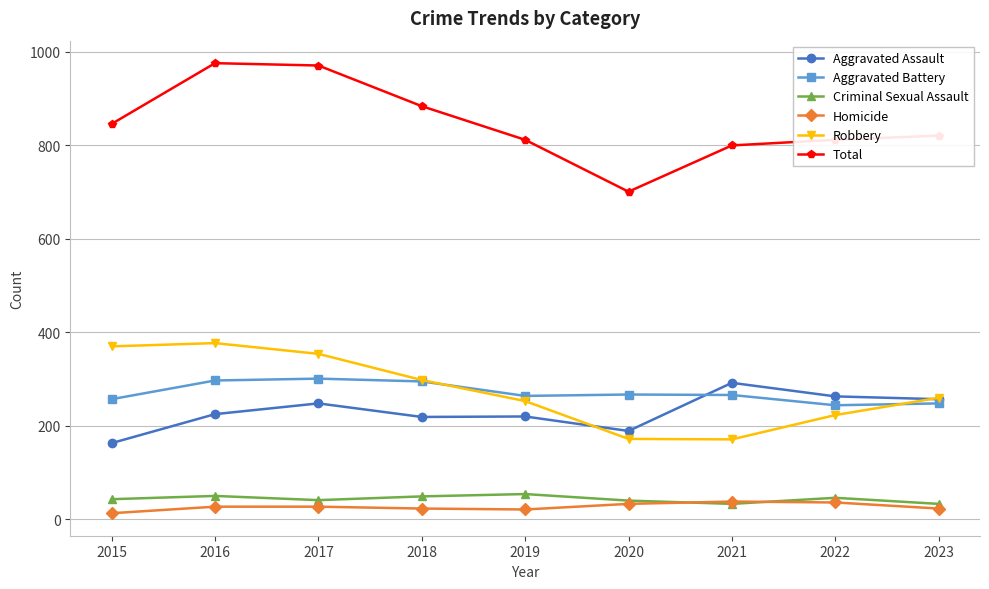

Is the value of Robbery at 2020 greater than the value of Homicide at 2023?

Yes